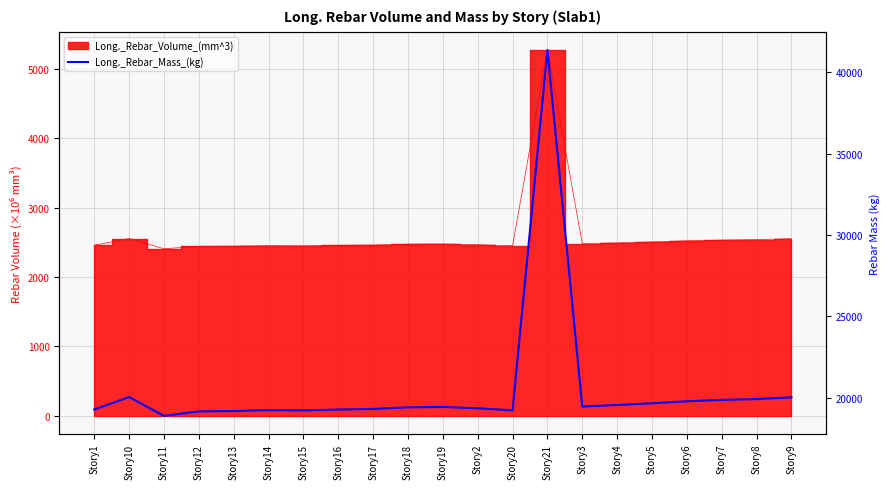

Between Story3 and Story7, which is larger?

Story7